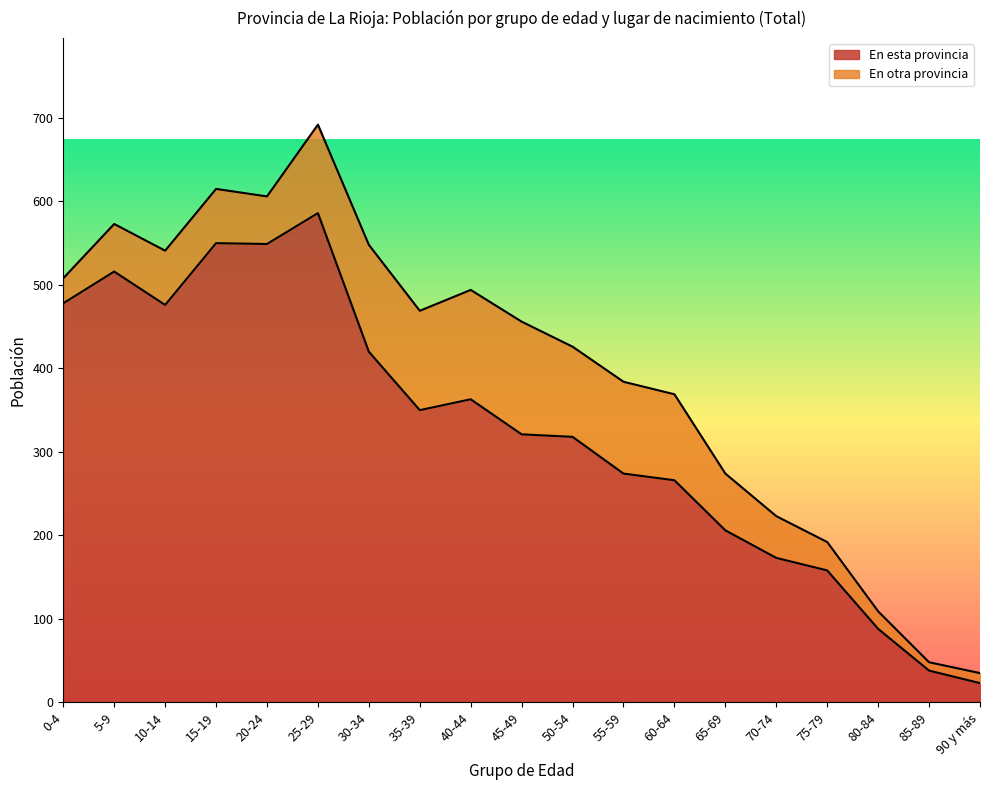

What is the label of the 1st point from the right?

90 y más